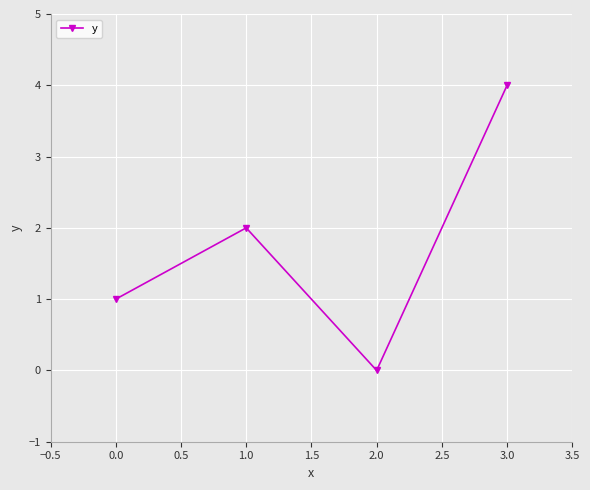

True or false: the data has more than 1 interior local peaks.

False